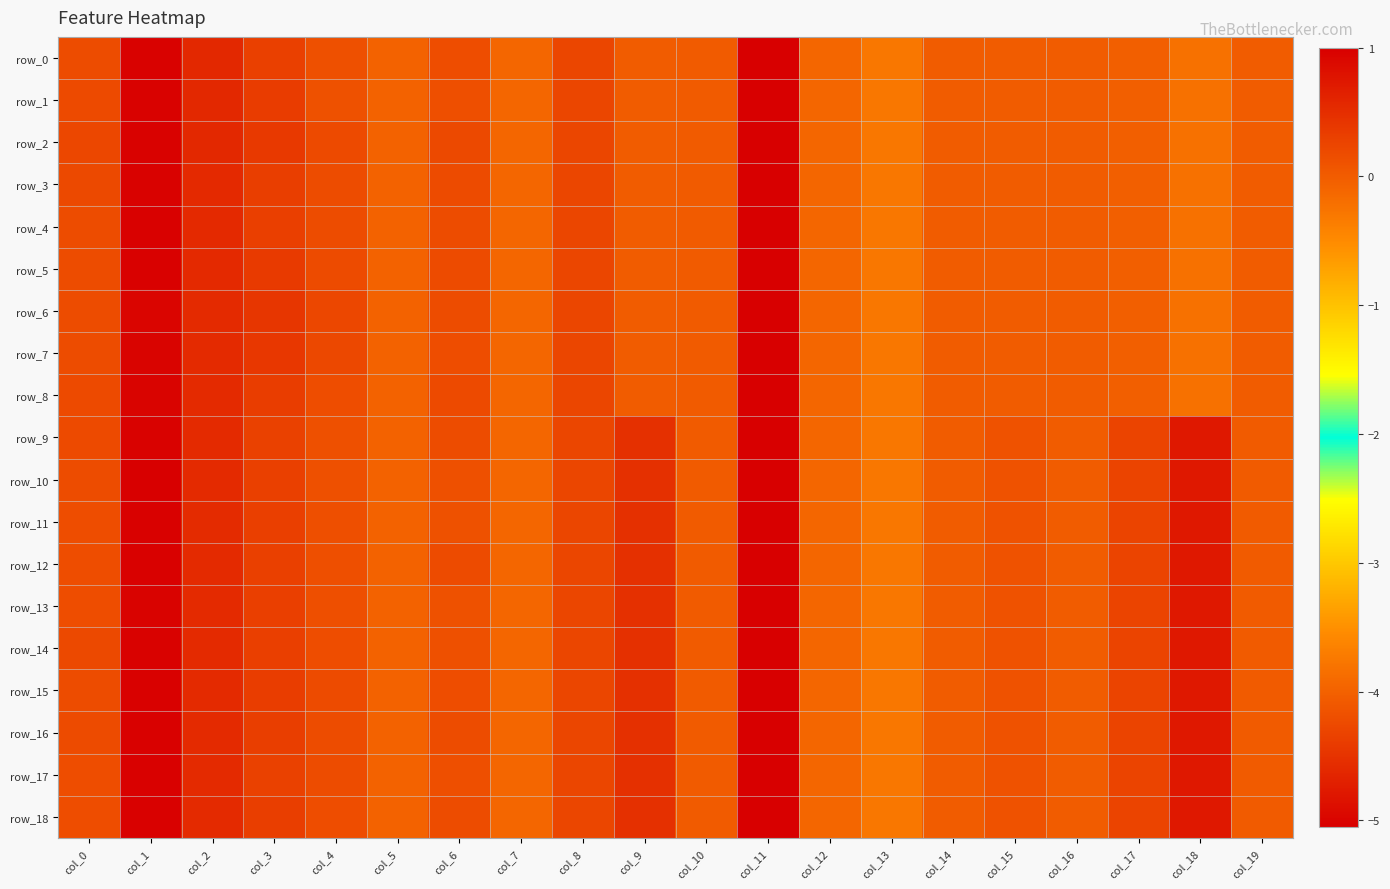

What is the difference between the maximum and minimum values in the row_7 series?

6.0